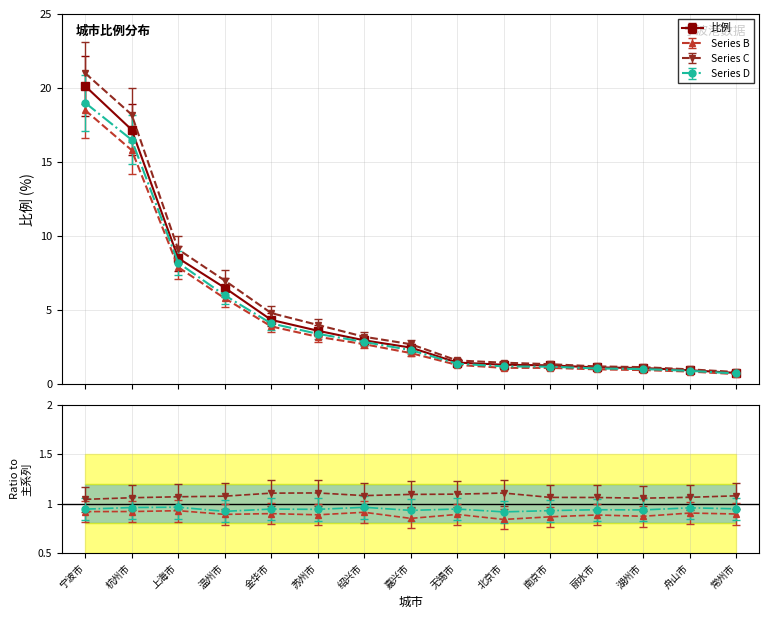

What is the total value across all series at 湖州市?

4.3